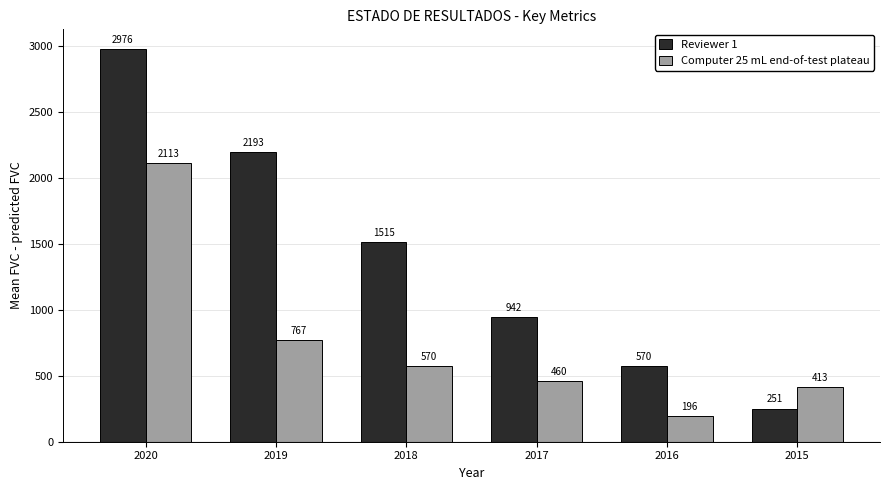

At which category is the sum across all series the highest?

2020